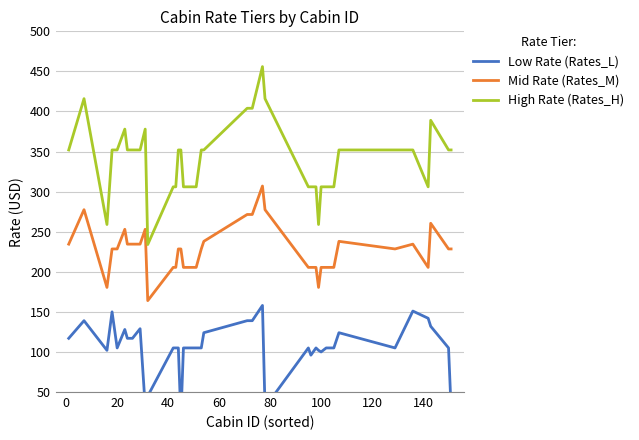

What is the maximum value for High Rate (Rates_H)?

456.0